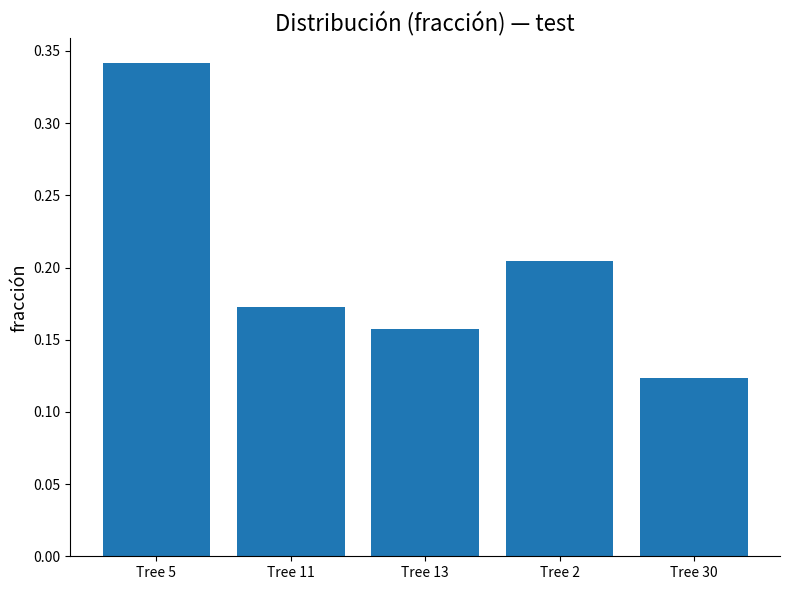

The chart shows a value of 0.0 at Tree 30. True or false?

False